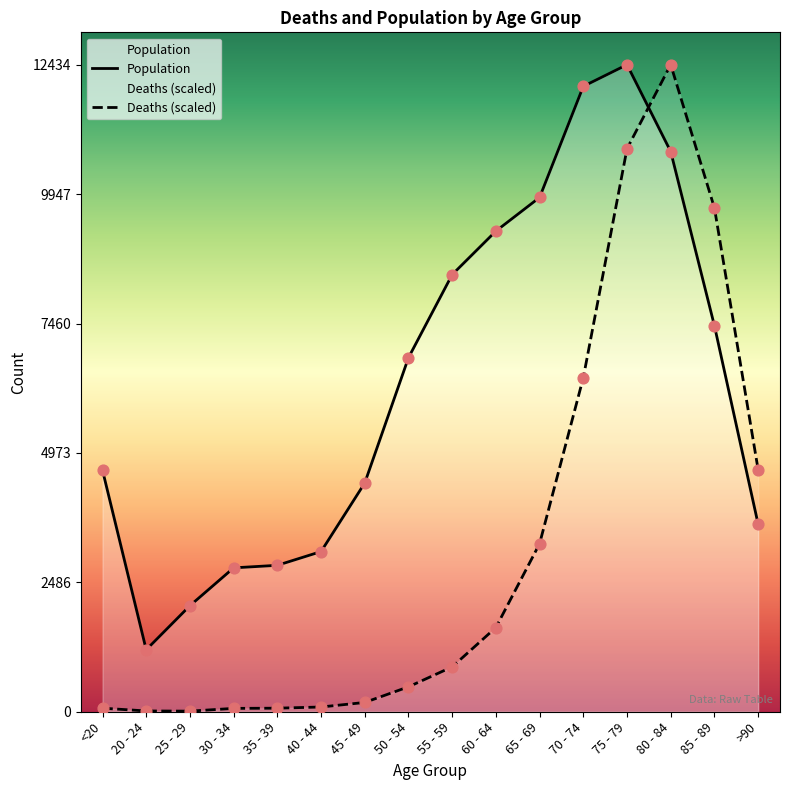

What is the total value across all series at 50 - 54?

7281.7